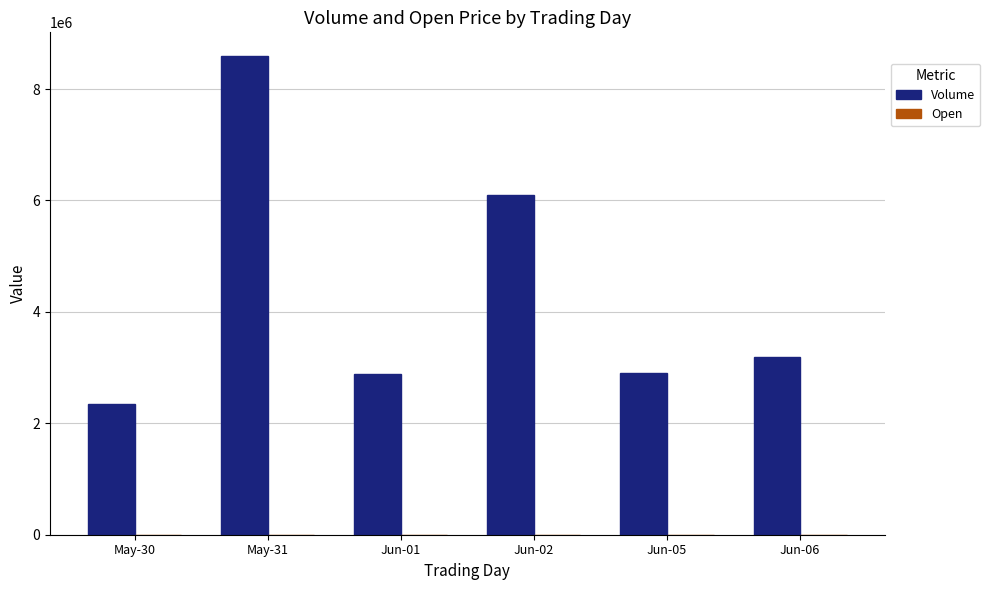

Count the number of categories in the chart.

6